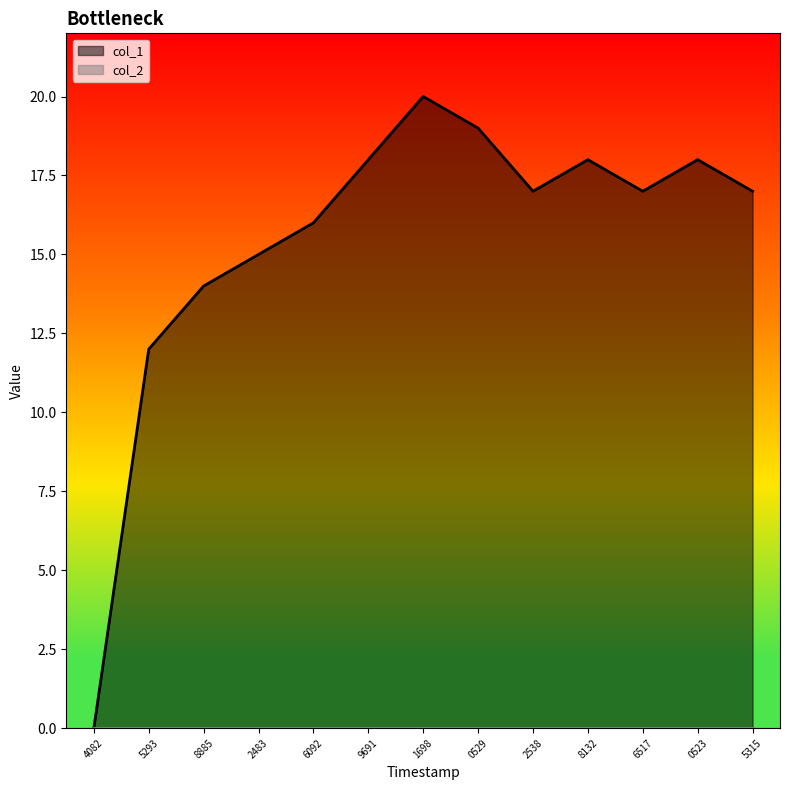

How many lines are shown in the chart?

2